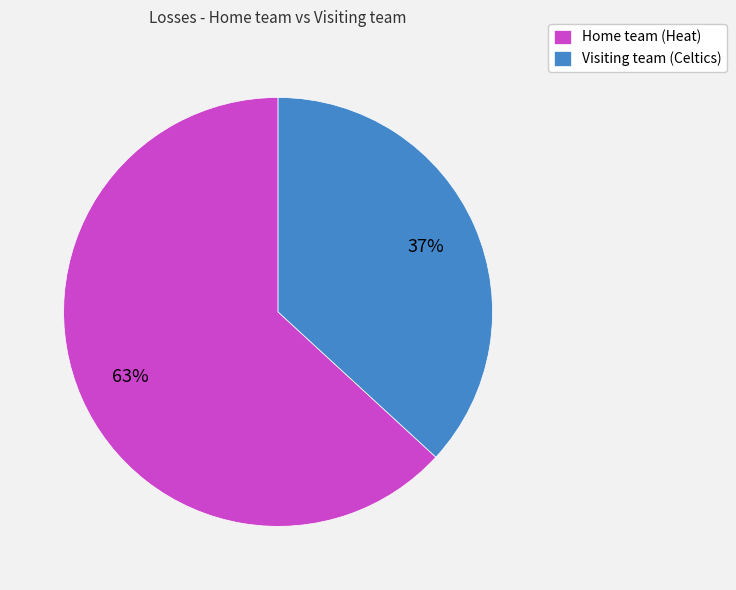

Is it true that Home team (Heat) is 63% of the pie?

True